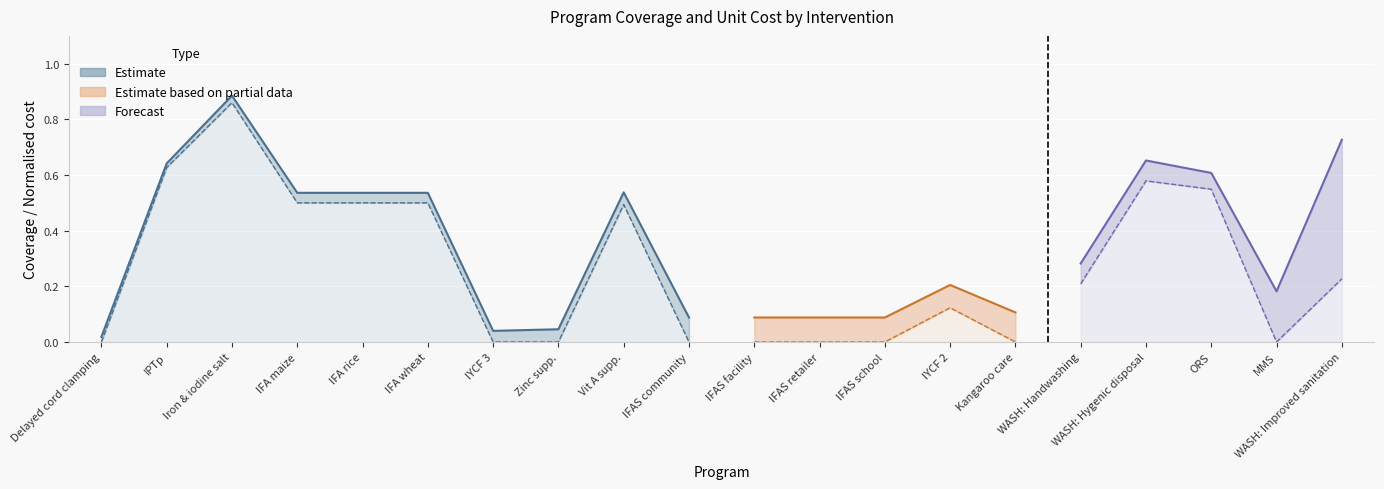

Rank the categories by value from highest to lowest.

Iron & iodine salt, IPTp, Vit A supp., IFA maize, IFA rice, IFA wheat, IFAS community, Zinc supp., IYCF 3, Delayed cord clamping